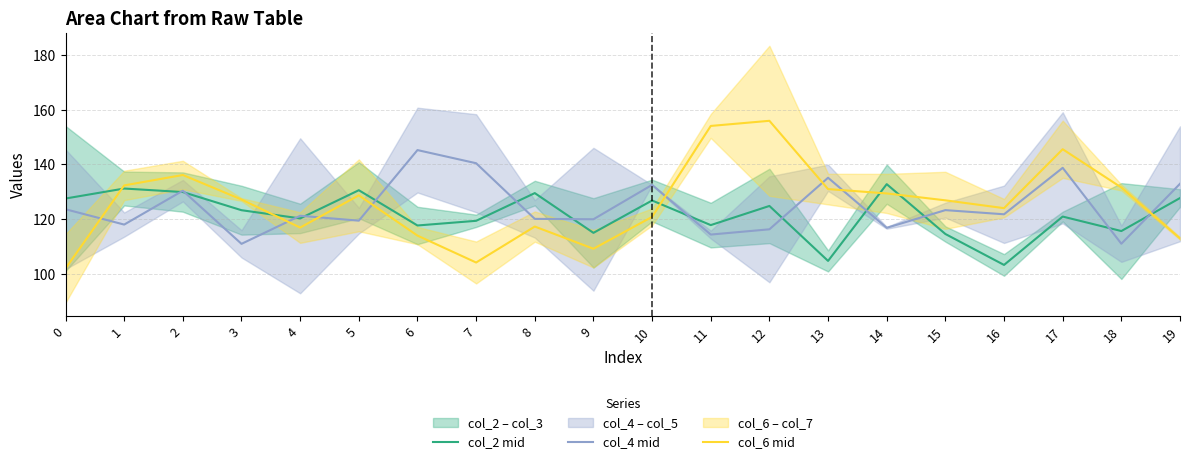

Which series has the largest total across all categories?

col_6 mid